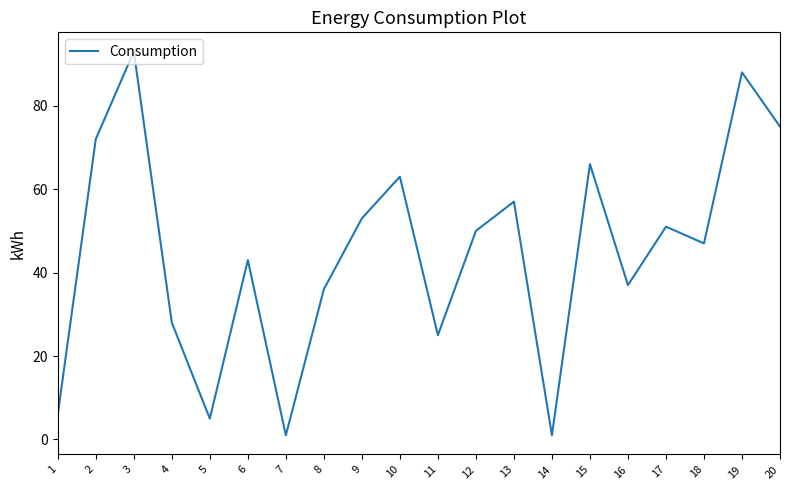

True or false: there are more than 0 points higher than both neighbors.

True